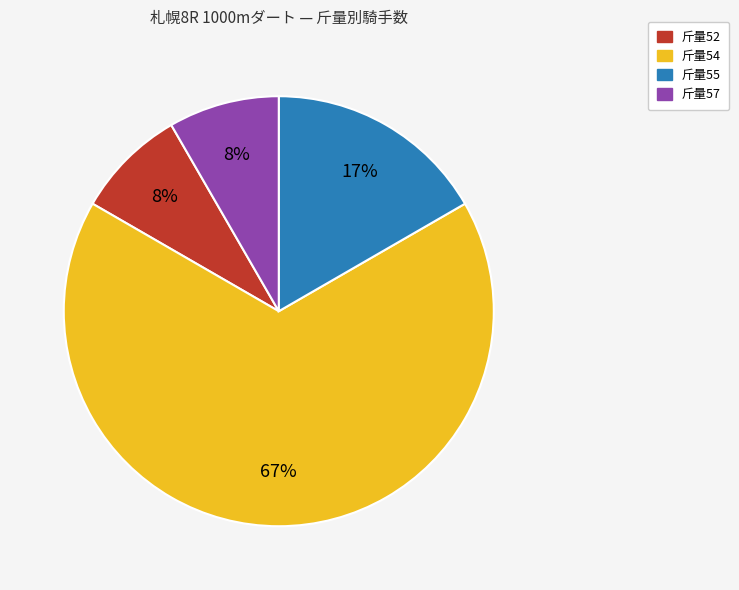

To the nearest percent, what is the average slice percentage?

25%